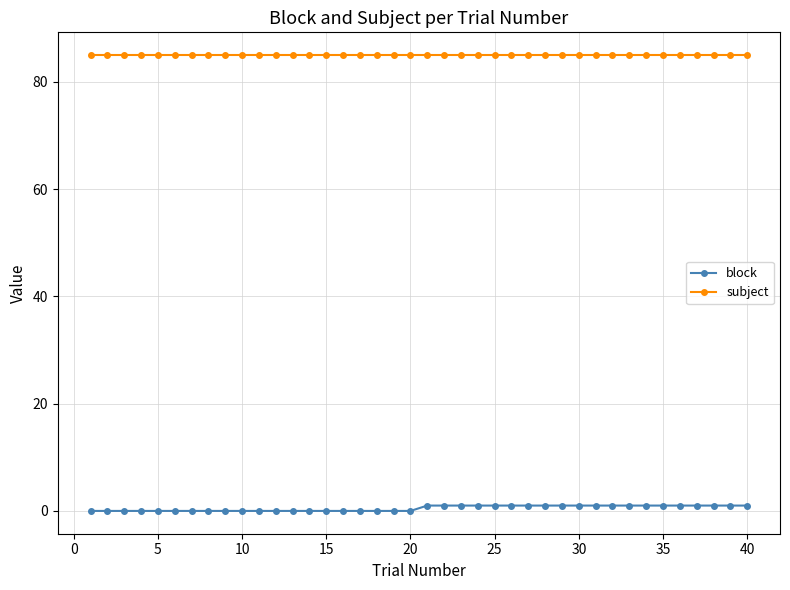

True or false: block and subject intersect in this chart.

False